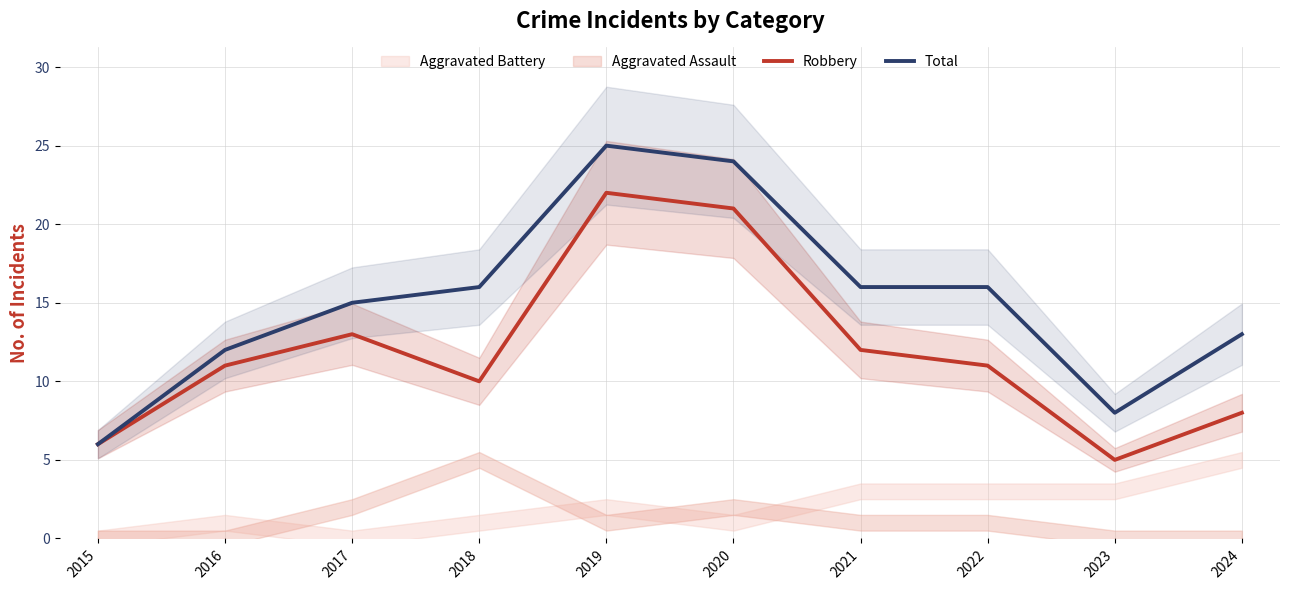

What is the average value of the Robbery series?

12